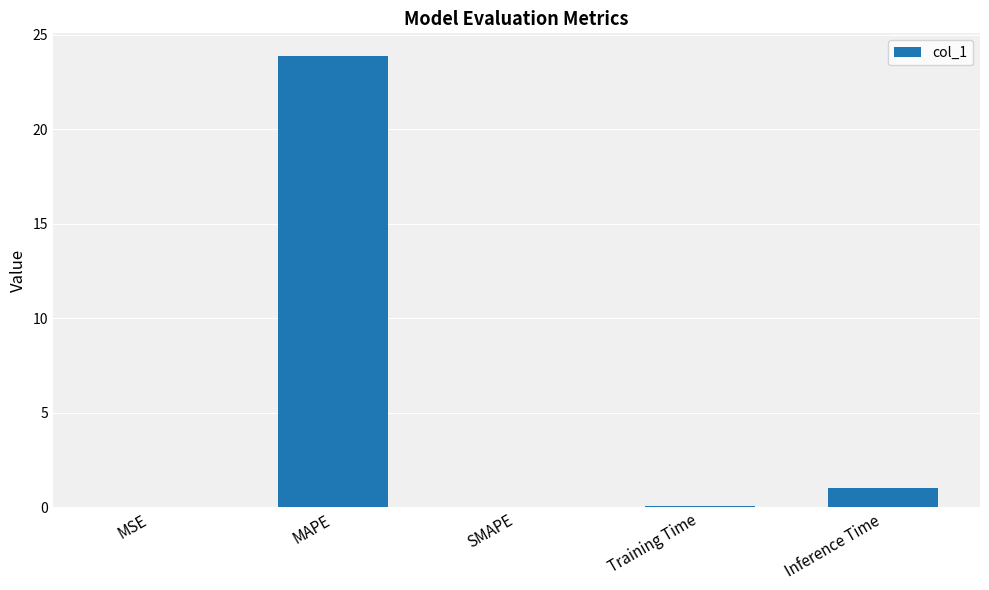

True or false: the data shows 0.0 at SMAPE.

True